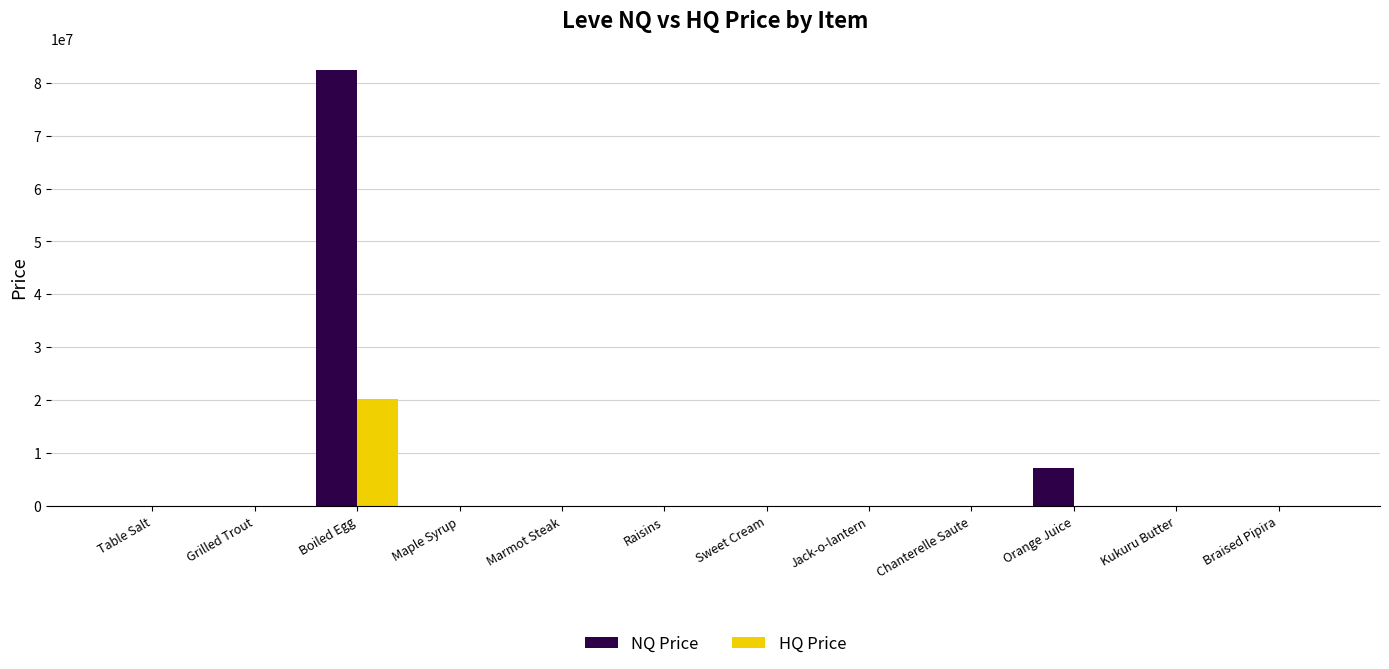

How many data points in HQ Price are above 874?

6